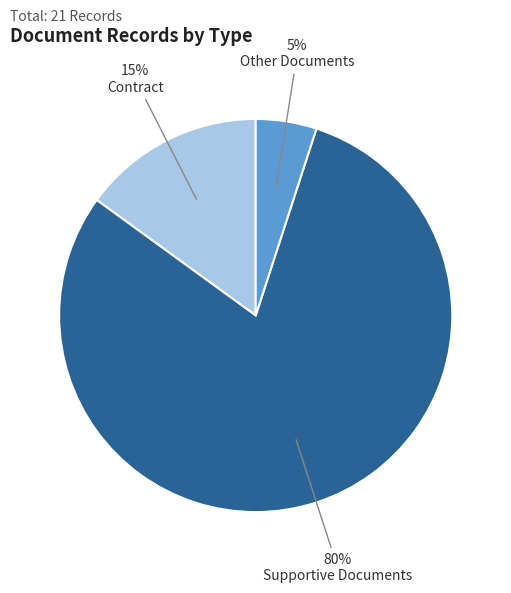

Combined, do Contract and Other Documents account for over 50%?

No